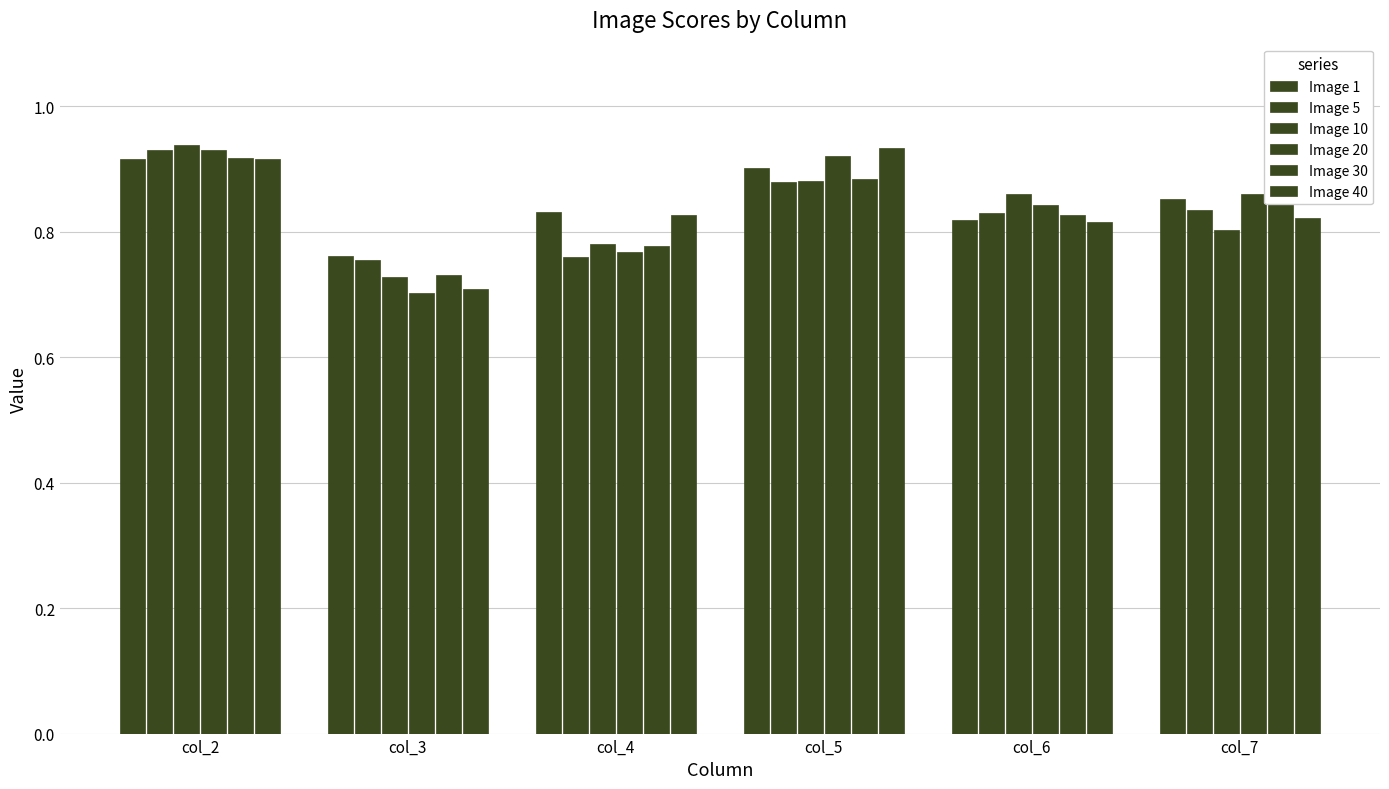

Count the number of data series in this chart.

6